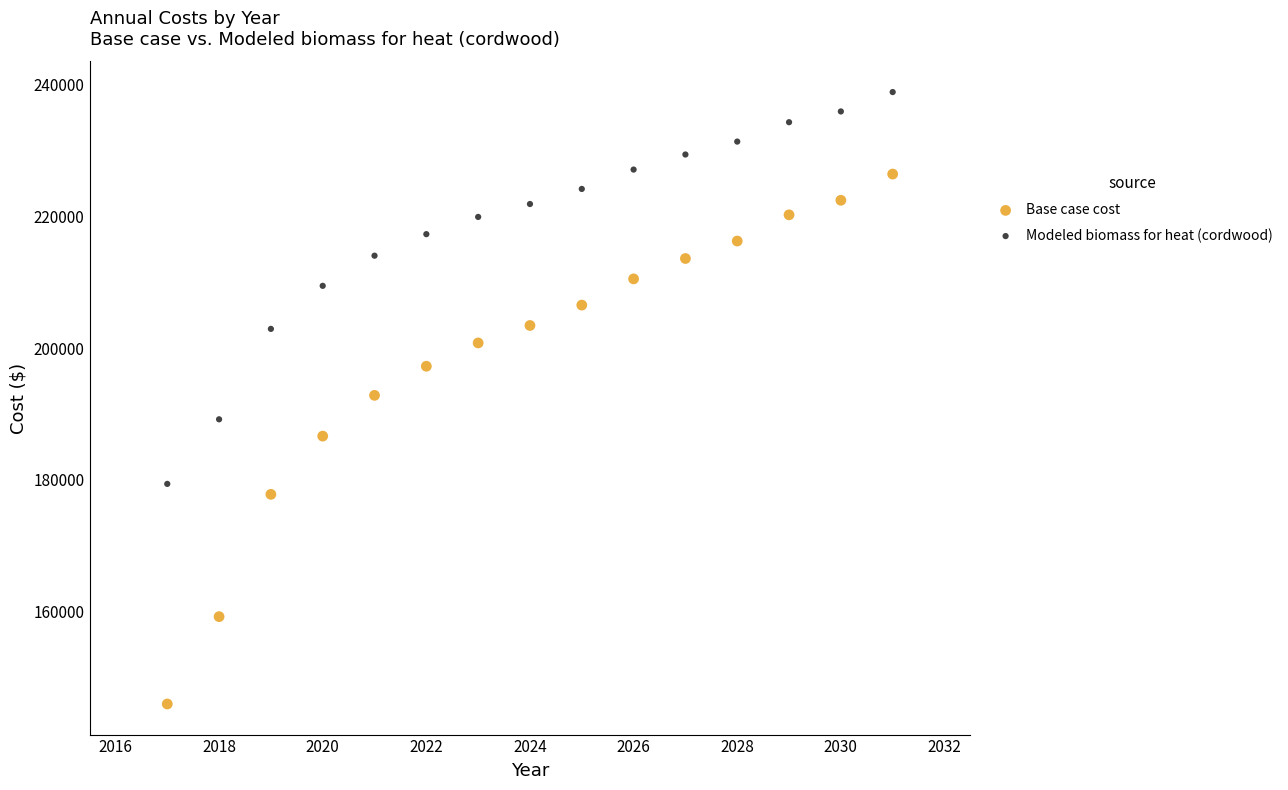

Across all data points, what is the range of Y values (max minus min)?

92969.9